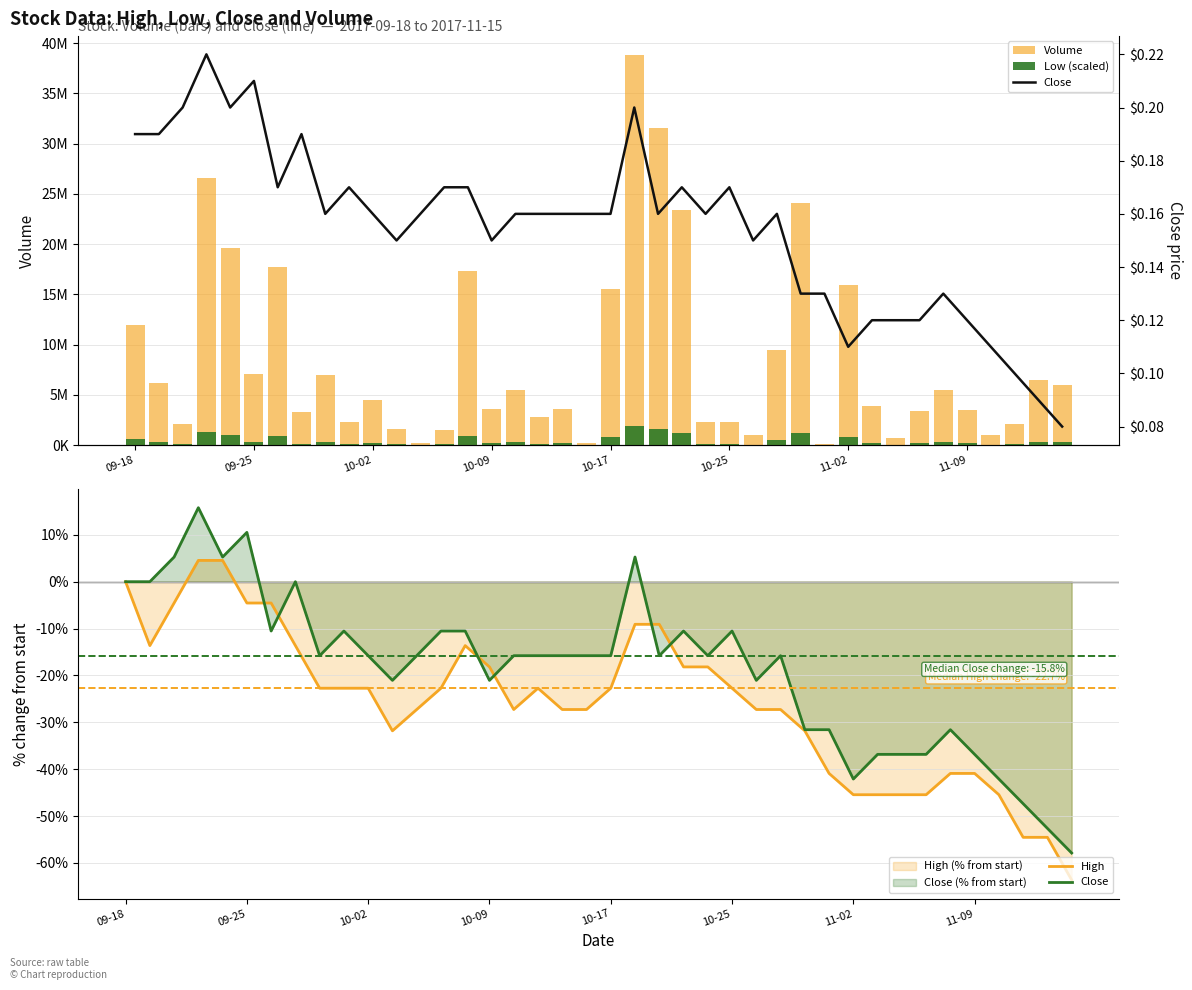

List the series in order of their peak value, highest first.

Volume, Low price (scaled), Close, High, Close price